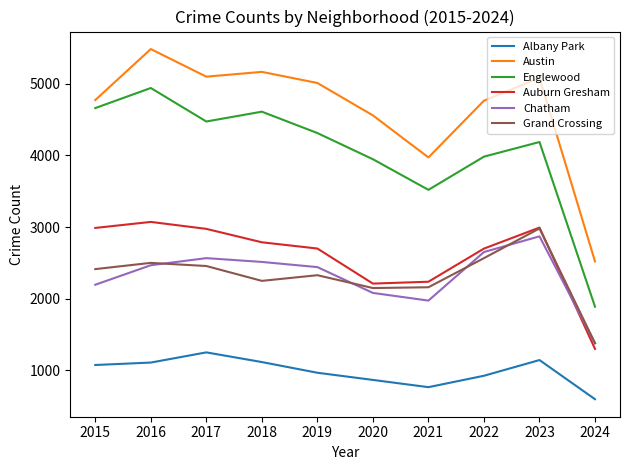

True or false: Albany Park and Englewood cross at least once.

False